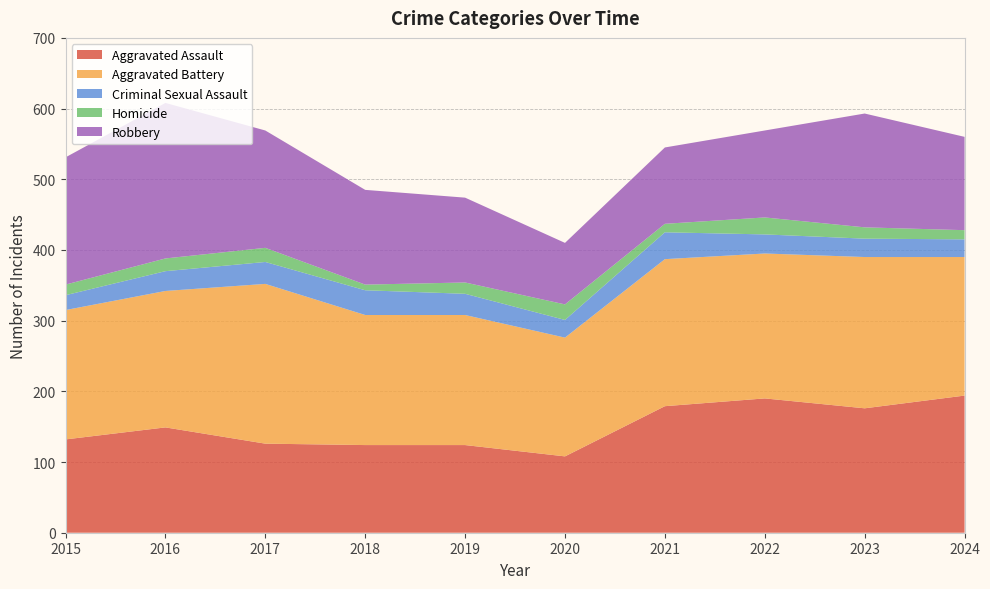

Reading right to left, extract all data points from this chart.

Aggravated Assault: 2024=194	2023=176	2022=190	2021=179	2020=108	2019=124	2018=124	2017=126	2016=149	2015=132
Aggravated Battery: 2024=196	2023=214	2022=205	2021=208	2020=168	2019=184	2018=184	2017=226	2016=193	2015=183
Criminal Sexual Assault: 2024=25	2023=26	2022=27	2021=38	2020=25	2019=30	2018=35	2017=31	2016=28	2015=21
Homicide: 2024=13	2023=16	2022=24	2021=12	2020=22	2019=16	2018=8	2017=20	2016=18	2015=15
Robbery: 2024=132	2023=161	2022=123	2021=108	2020=87	2019=120	2018=134	2017=166	2016=220	2015=180